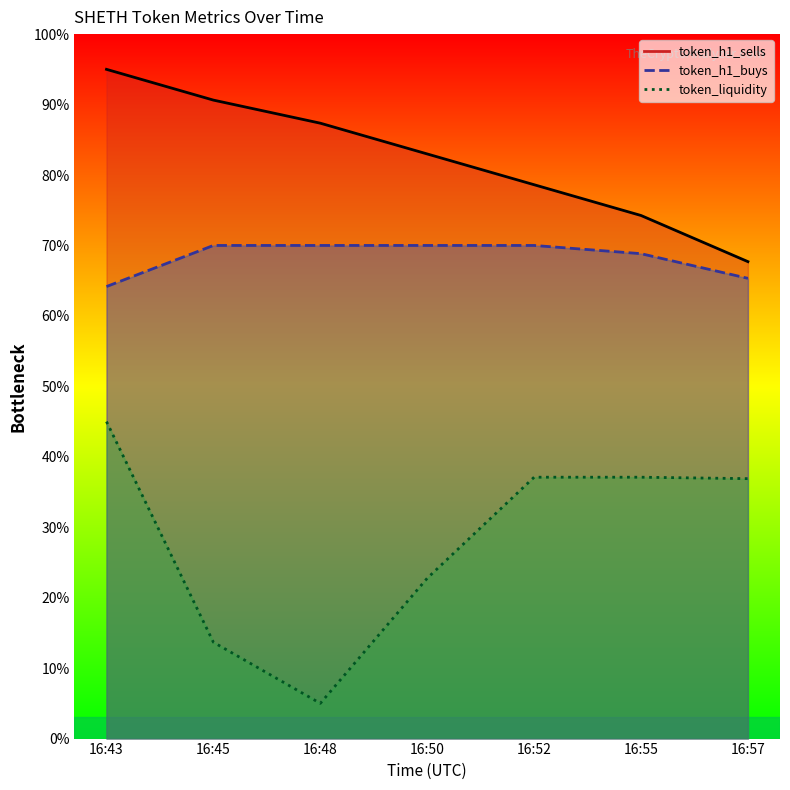

How many values in the token_h1_buys series are below 70?

3